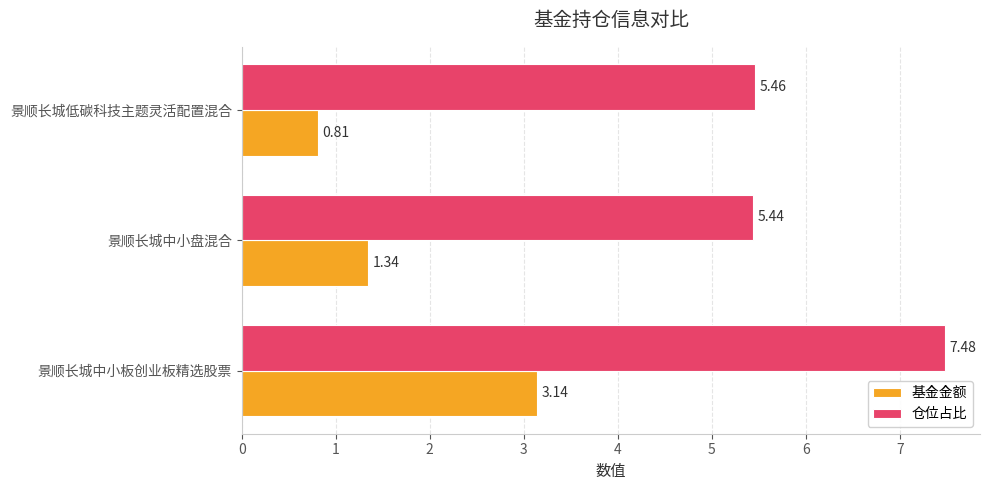

What are all the series names shown in the legend?

基金金额, 仓位占比